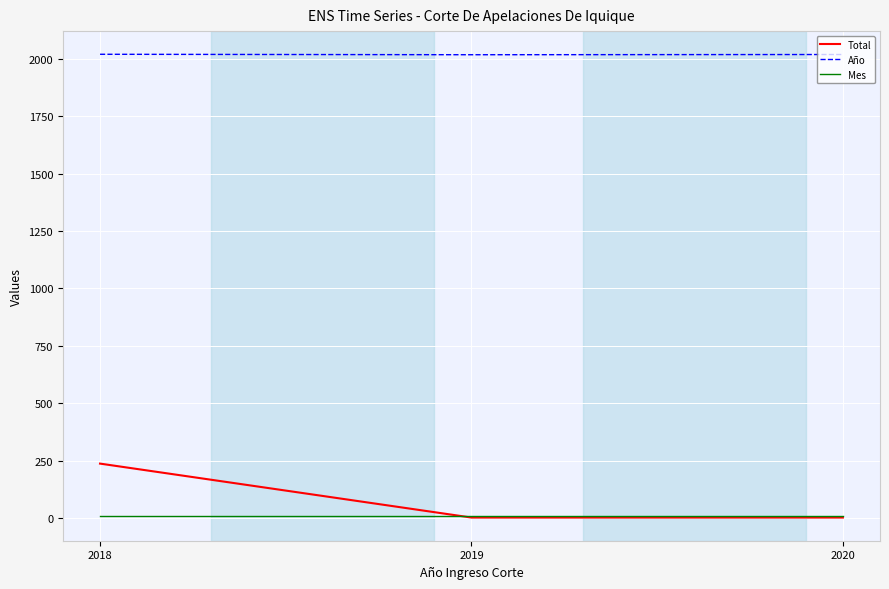

What is the minimum value shown in the chart?

2